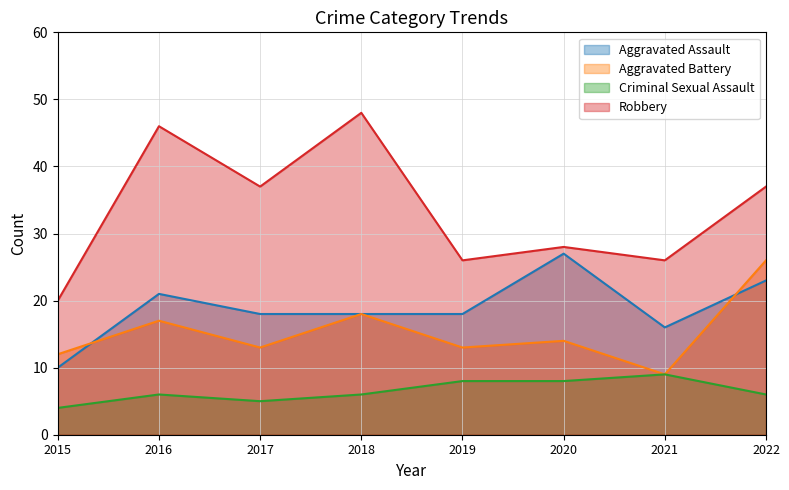

At how many categories does at least one series exceed 47?

1